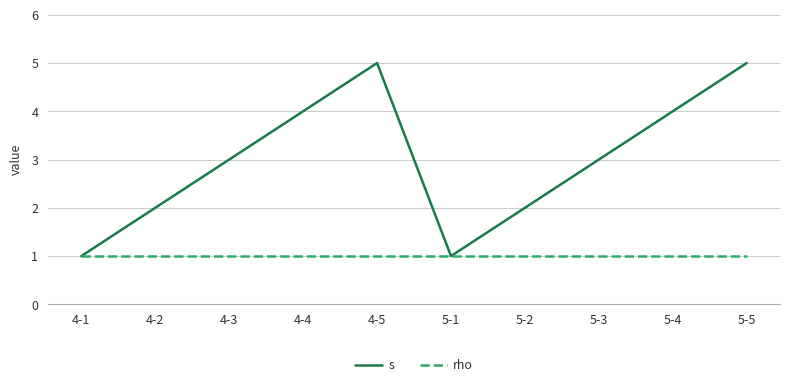

Rank the series by their average value, from lowest to highest.

rho, s